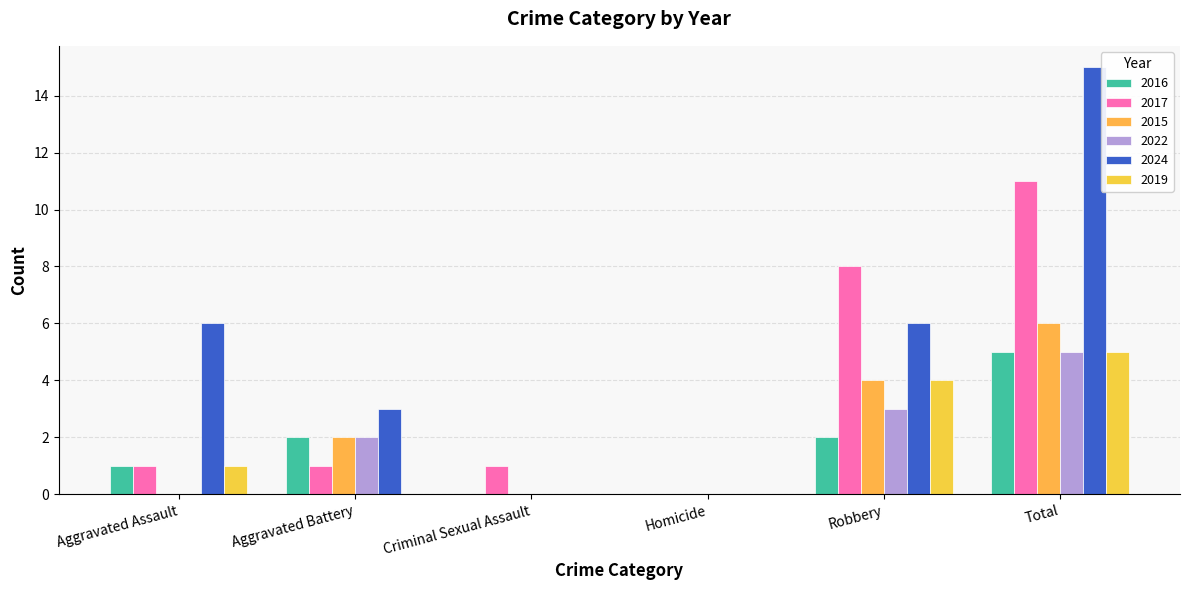

At Total, list the series in order from largest to smallest.

2024, 2017, 2015, 2016, 2022, 2019